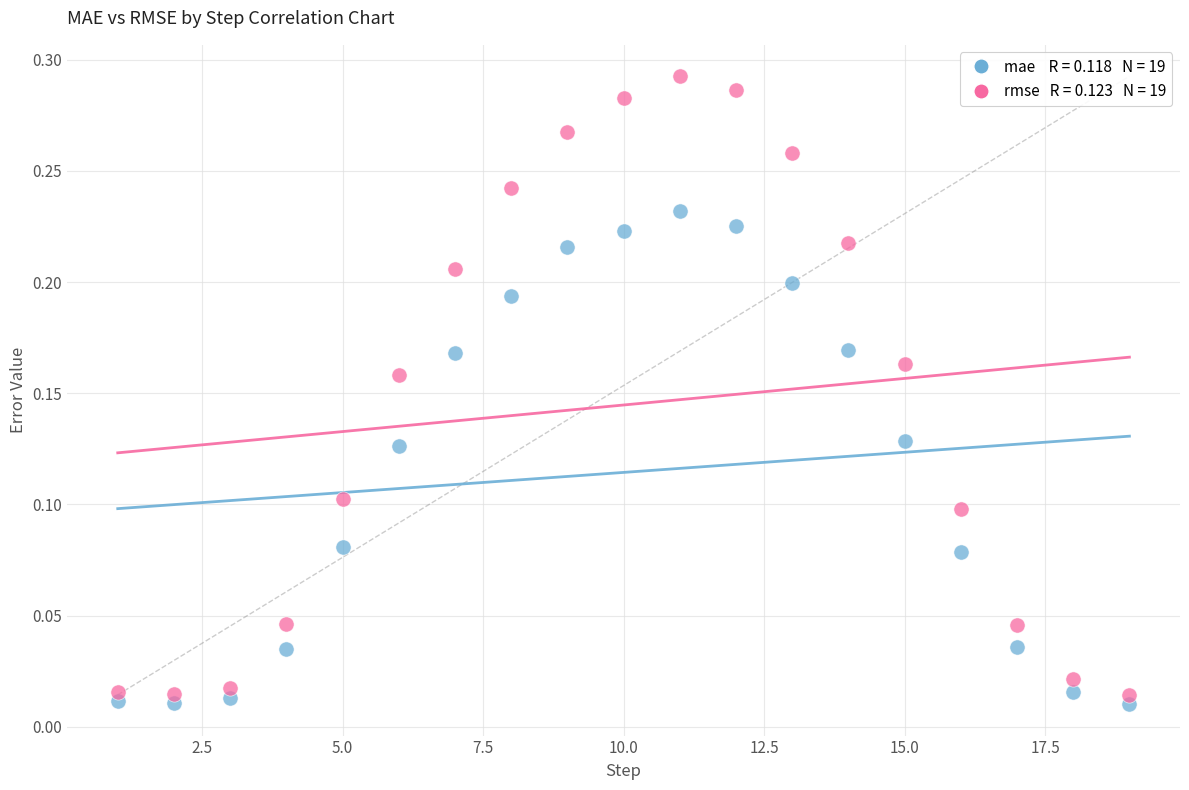

Across all data points, what is the range of X values (max minus min)?

18.0